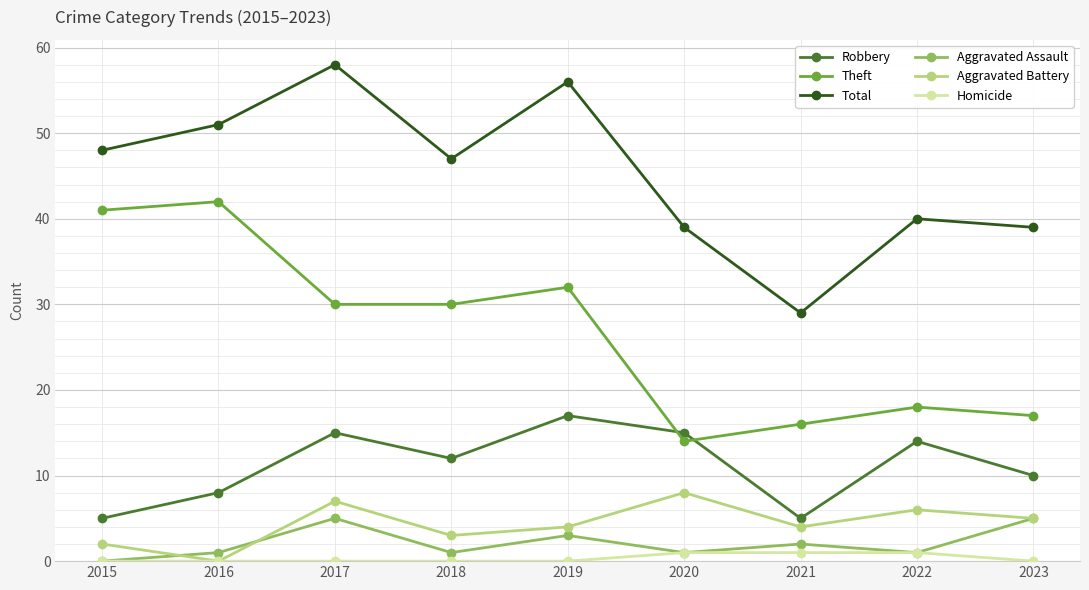

At which category does the chart reach its peak across all series?

2017